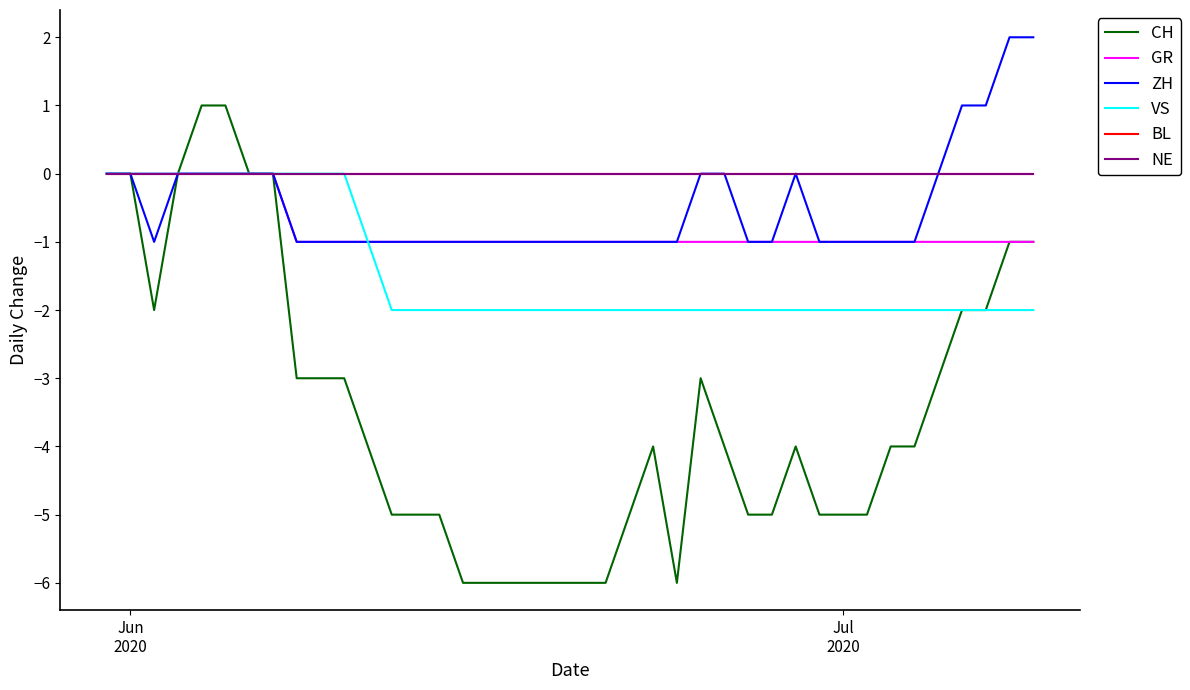

What is the minimum value shown in the chart?

-6